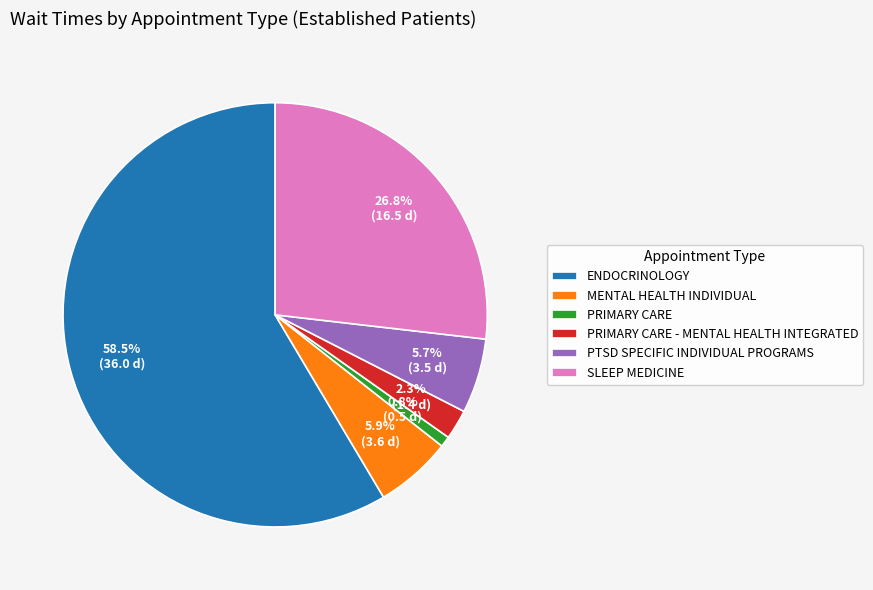

Combined, what portion of the pie is SLEEP MEDICINE and PRIMARY CARE - MENTAL HEALTH INTEGRATED?

29.1%